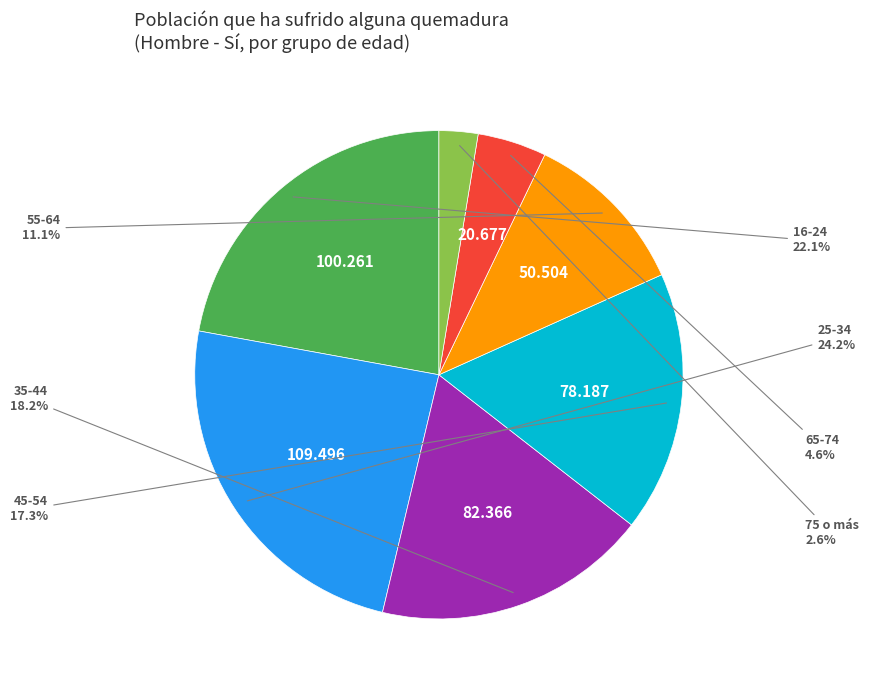

Is there a majority slice in this chart?

No